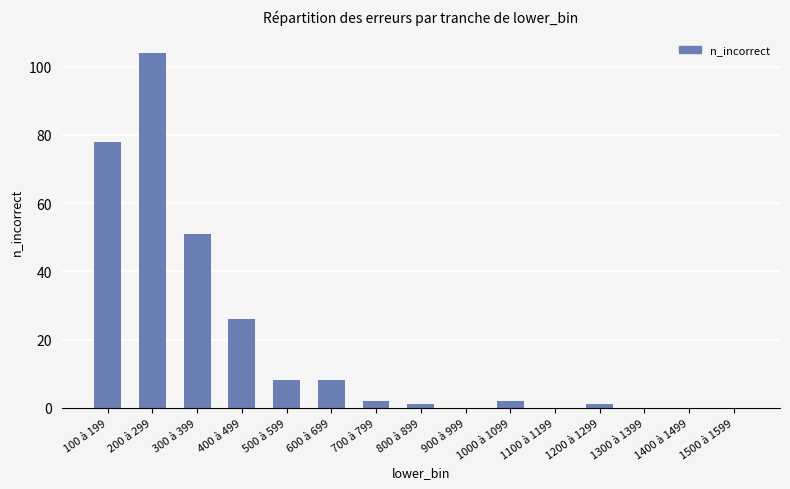

The value at 1500 à 1599 is 0. True or false?

True